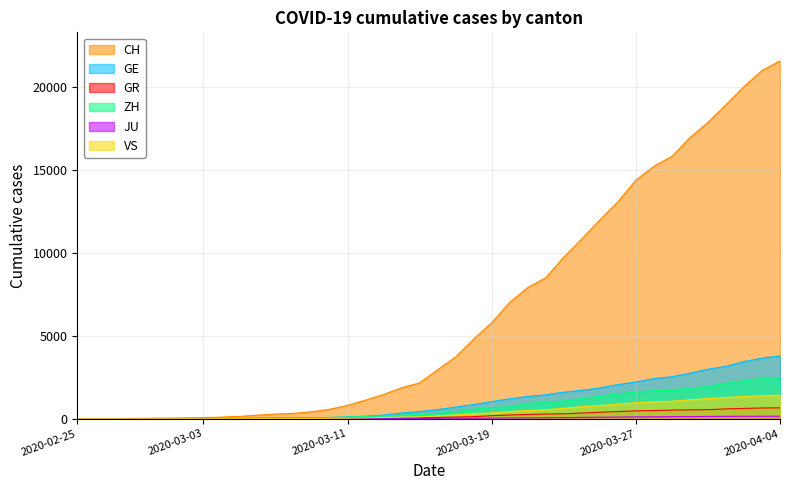

At 2020-03-14, list the series in order from largest to smallest.

CH, GE, ZH, VS, GR, JU